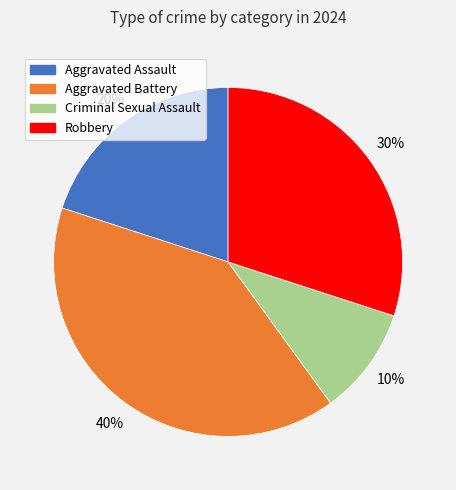

To the nearest percent, what portion does Criminal Sexual Assault represent?

10%